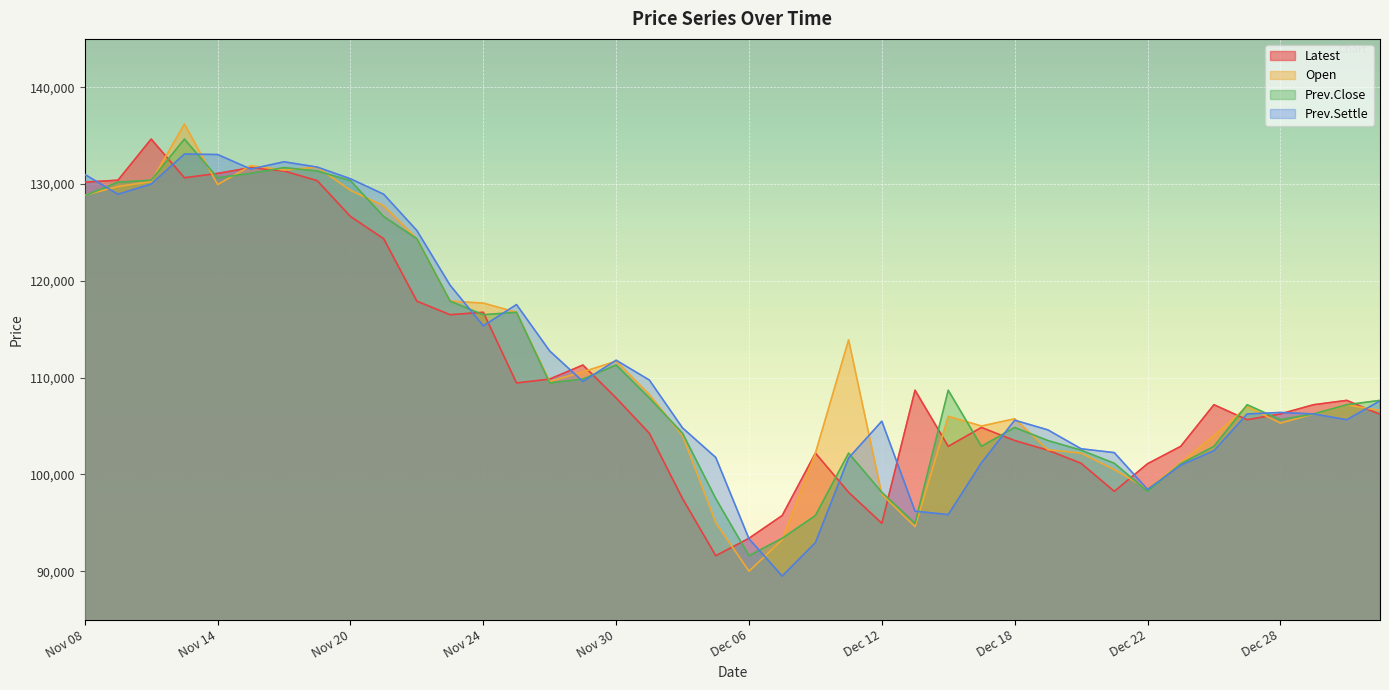

Reading right to left, extract all data points from this chart.

Latest: Jan 03=106200	Jan 02=107650	Dec 29=107200	Dec 28=106250	Dec 27=105650	Dec 26=107200	Dec 25=102900	Dec 22=101100	Dec 21=98250	Dec 20=101150	Dec 19=102500	Dec 18=103500	Dec 15=104850	Dec 14=102900	Dec 13=108700	Dec 12=94950	Dec 11=98150	Dec 08=102200	Dec 07=95750	Dec 06=93400	Dec 05=91600	Dec 04=97500	Dec 01=104250	Nov 30=107900	Nov 29=111300	Nov 28=109850	Nov 27=109450	Nov 24=116750	Nov 23=116500	Nov 22=117900	Nov 21=124350	Nov 20=126650	Nov 17=130350	Nov 16=131350	Nov 15=131700	Nov 14=131100	Nov 13=130650	Nov 10=134650	Nov 09=130400	Nov 08=130200
Open: Jan 03=106600	Jan 02=107200	Dec 29=106250	Dec 28=105300	Dec 27=107000	Dec 26=104000	Dec 25=101200	Dec 22=98500	Dec 21=100500	Dec 20=102200	Dec 19=102550	Dec 18=105750	Dec 15=105000	Dec 14=106000	Dec 13=94600	Dec 12=97950	Dec 11=113900	Dec 08=102200	Dec 07=93250	Dec 06=90000	Dec 05=95000	Dec 04=104000	Dec 01=108250	Nov 30=111700	Nov 29=110600	Nov 28=109600	Nov 27=116750	Nov 24=117700	Nov 23=117900	Nov 22=124350	Nov 21=127750	Nov 20=129350	Nov 17=131750	Nov 16=131450	Nov 15=131900	Nov 14=129950	Nov 13=136200	Nov 10=130250	Nov 09=129750	Nov 08=128850
Prev.Close: Jan 03=107650	Jan 02=107200	Dec 29=106250	Dec 28=105650	Dec 27=107200	Dec 26=102900	Dec 25=101100	Dec 22=98250	Dec 21=101150	Dec 20=102500	Dec 19=103500	Dec 18=104850	Dec 15=102900	Dec 14=108700	Dec 13=94950	Dec 12=98150	Dec 11=102200	Dec 08=95750	Dec 07=93400	Dec 06=91600	Dec 05=97500	Dec 04=104250	Dec 01=107900	Nov 30=111300	Nov 29=109850	Nov 28=109450	Nov 27=116750	Nov 24=116500	Nov 23=117900	Nov 22=124350	Nov 21=126650	Nov 20=130350	Nov 17=131350	Nov 16=131700	Nov 15=131100	Nov 14=130650	Nov 13=134650	Nov 10=130400	Nov 09=130200	Nov 08=128800
Prev.Settle: Jan 03=107600	Jan 02=105650	Dec 29=106250	Dec 28=106400	Dec 27=106250	Dec 26=102450	Dec 25=100950	Dec 22=98450	Dec 21=102250	Dec 20=102650	Dec 19=104600	Dec 18=105600	Dec 15=101200	Dec 14=95850	Dec 13=96200	Dec 12=105500	Dec 11=101700	Dec 08=92950	Dec 07=89500	Dec 06=93350	Dec 05=101750	Dec 04=104800	Dec 01=109750	Nov 30=111800	Nov 29=109600	Nov 28=112750	Nov 27=117550	Nov 24=115350	Nov 23=119550	Nov 22=125200	Nov 21=128950	Nov 20=130550	Nov 17=131750	Nov 16=132300	Nov 15=131550	Nov 14=133050	Nov 13=133100	Nov 10=130000	Nov 09=128950	Nov 08=131000